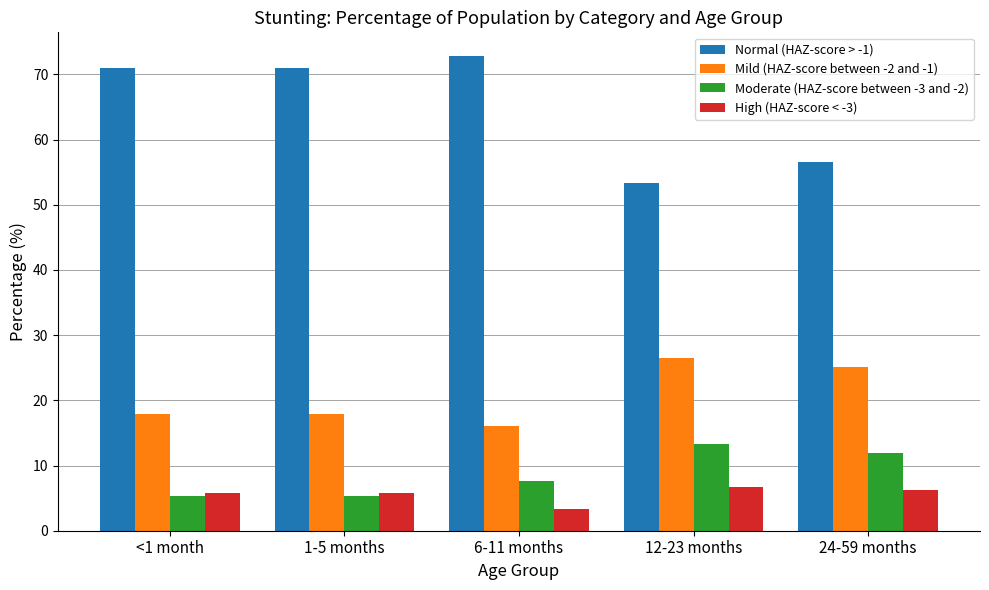

Reading left to right, what are all the values shown in this chart?

Normal (HAZ-score > -1): <1 month=71.0	1-5 months=71.0	6-11 months=72.8	12-23 months=53.4	24-59 months=56.6
Mild (HAZ-score between -2 and -1): <1 month=17.9	1-5 months=17.9	6-11 months=16.1	12-23 months=26.6	24-59 months=25.2
Moderate (HAZ-score between -3 and -2): <1 month=5.4	1-5 months=5.4	6-11 months=7.7	12-23 months=13.3	24-59 months=11.9
High (HAZ-score < -3): <1 month=5.8	1-5 months=5.8	6-11 months=3.4	12-23 months=6.7	24-59 months=6.3